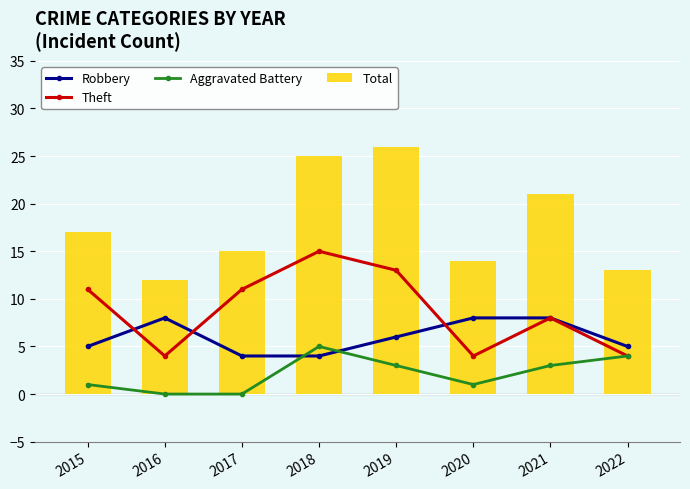

Does the chart contain stacked bars?

No